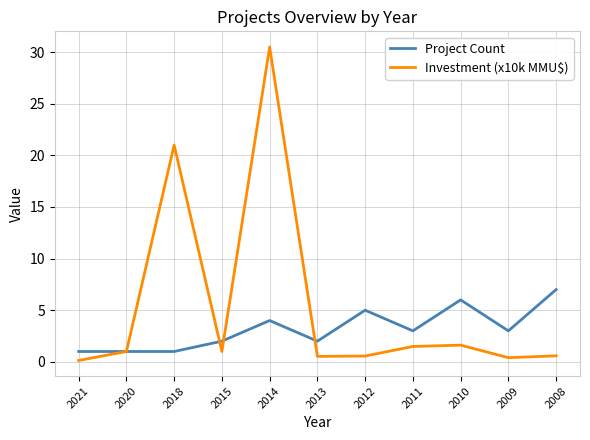

True or false: Project Count has more than 0 points higher than both neighbors.

True